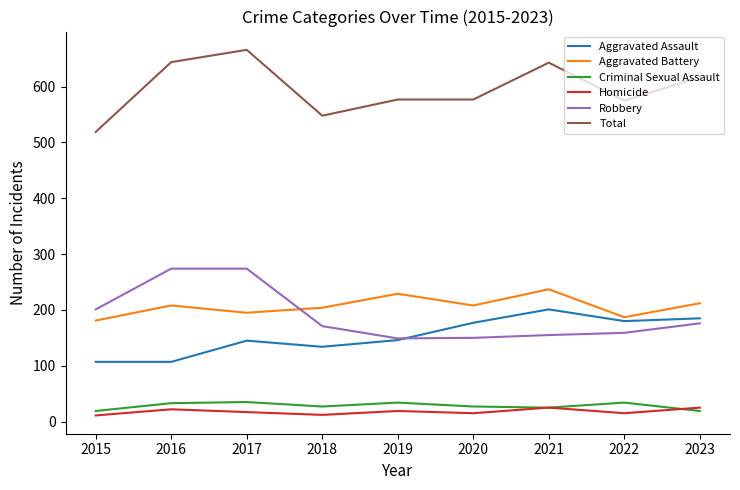

Is the value of Aggravated Battery at 2020 greater than the value of Homicide at 2018?

Yes